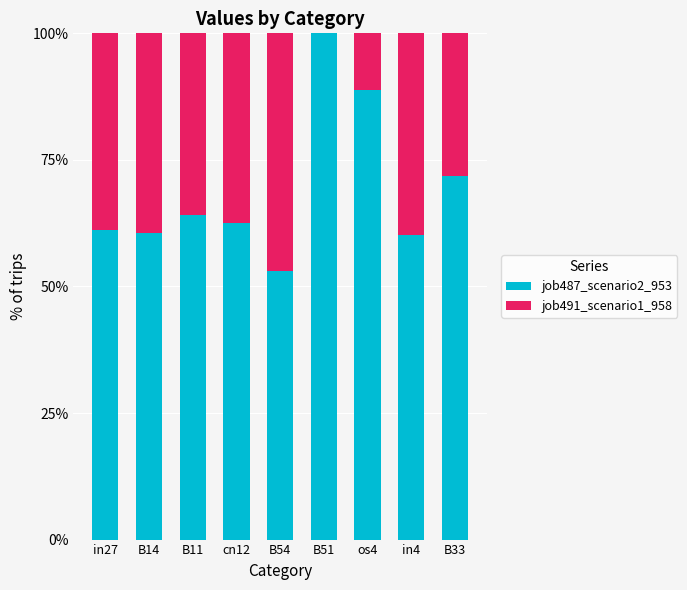

What is the total value across all series at B54?

100.0